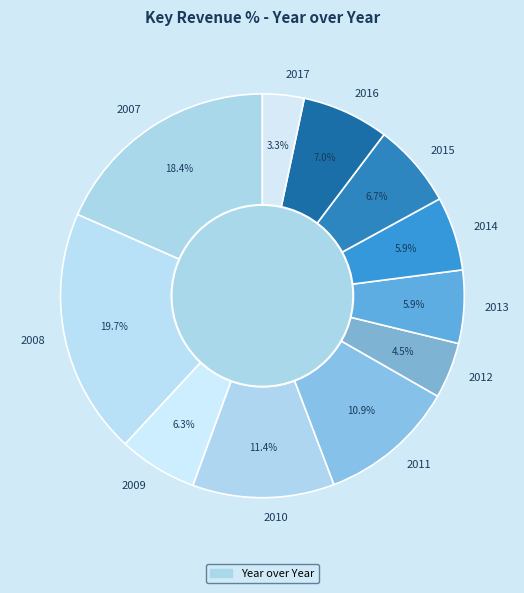

To the nearest percent, what portion does 2011 represent?

11%